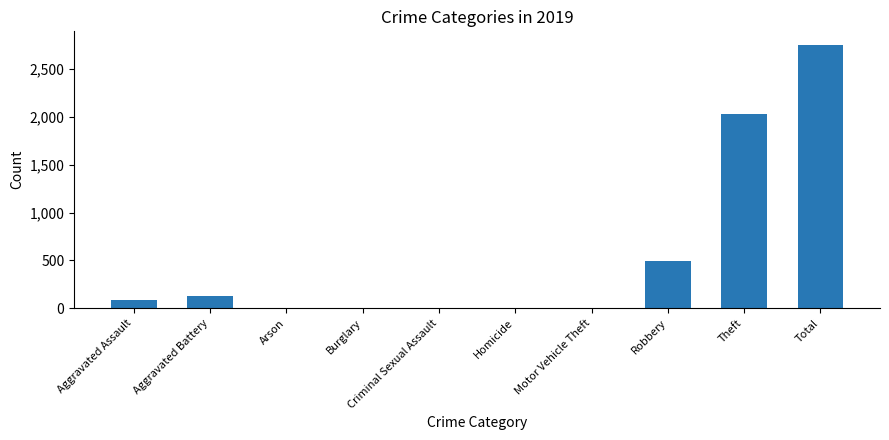

What is the maximum value shown in the chart?

2758